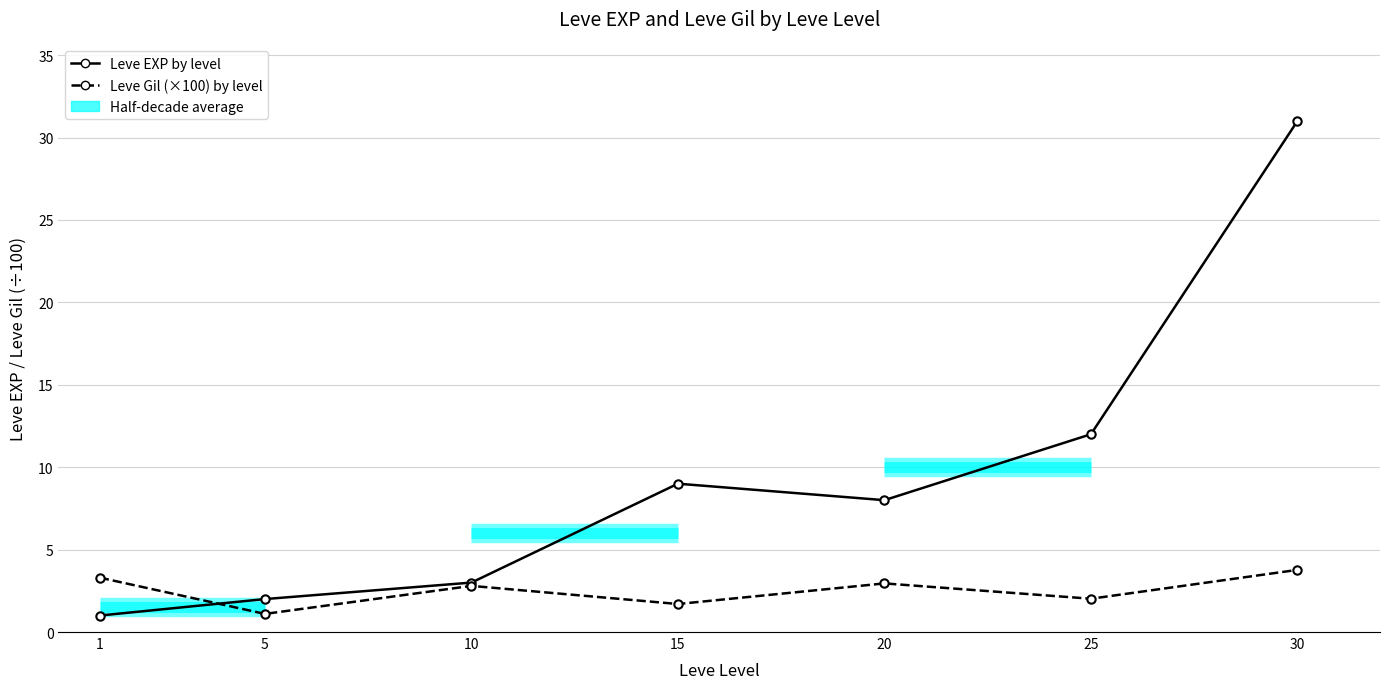

Between 10 and 15, which is larger?

15